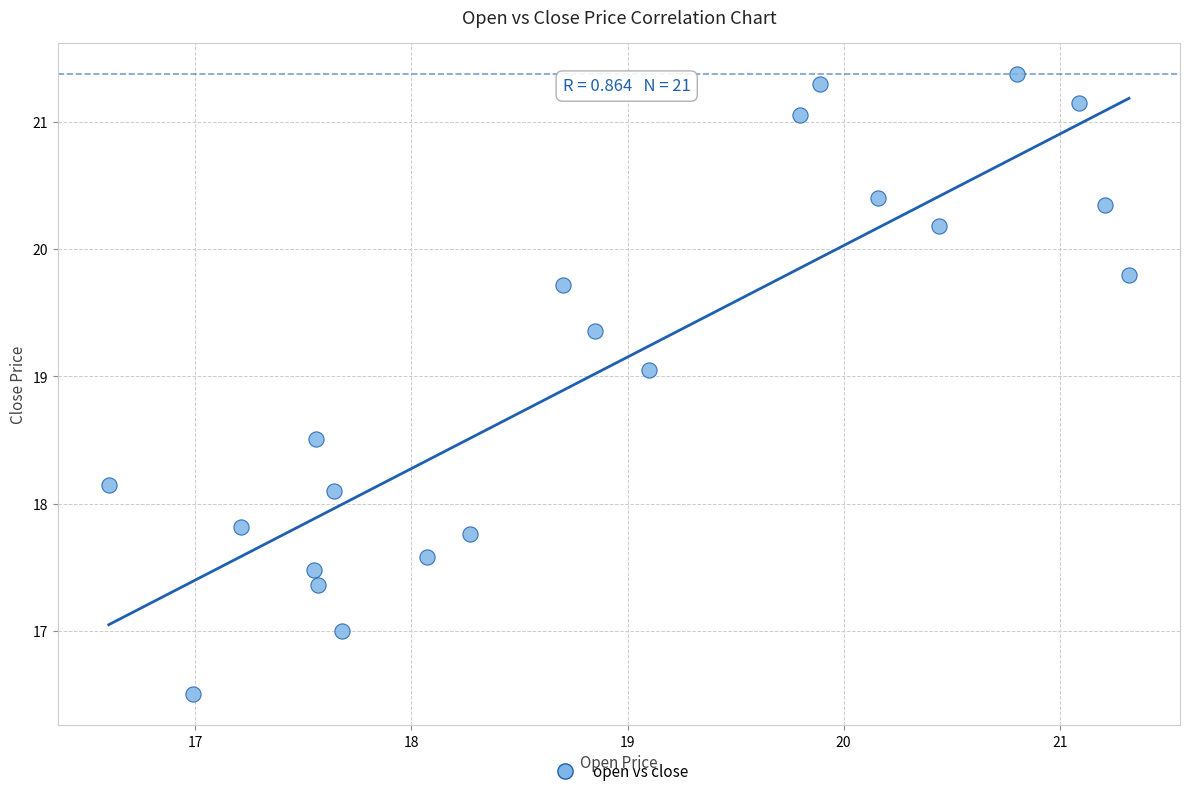

What is the range of Y values (max minus min)?

4.9